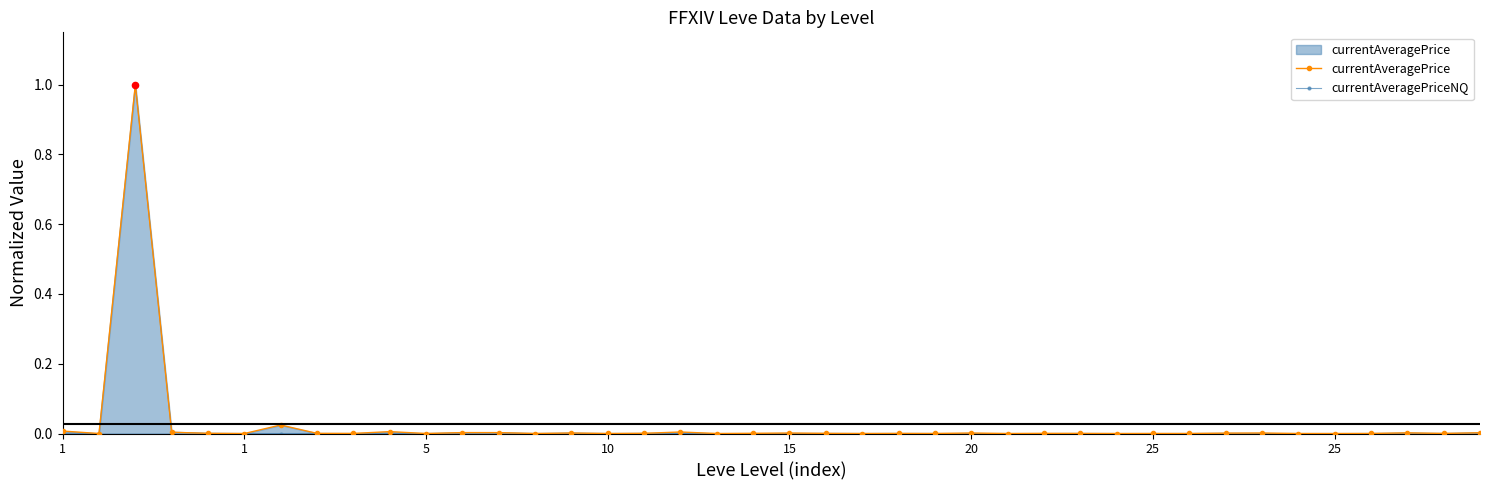

True or false: currentAveragePriceNQ has more than 1 points higher than both neighbors.

True